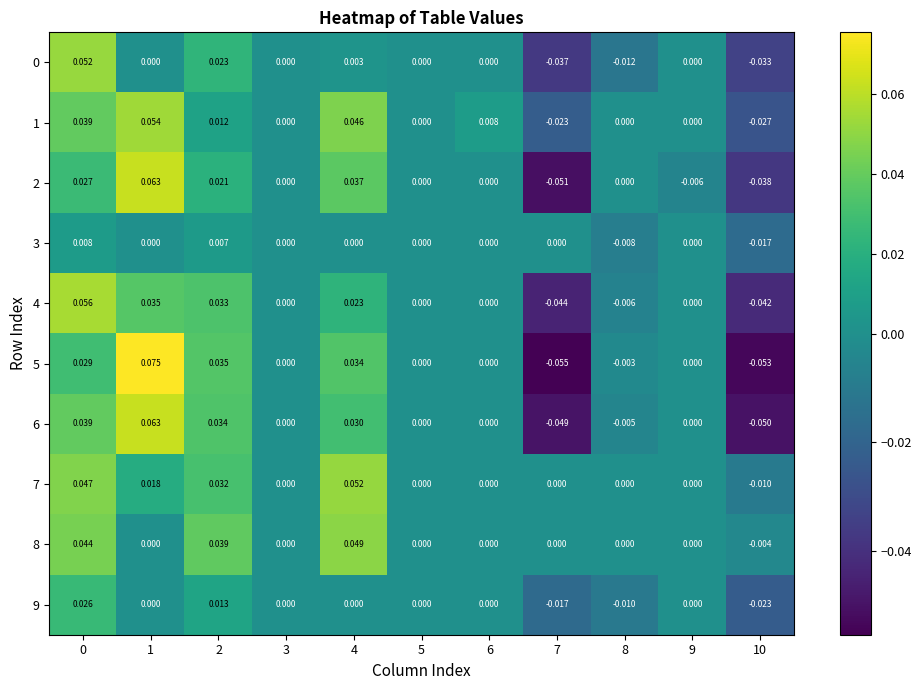

Is the value of 8 at 6 greater than the value of 5 at 8?

Yes